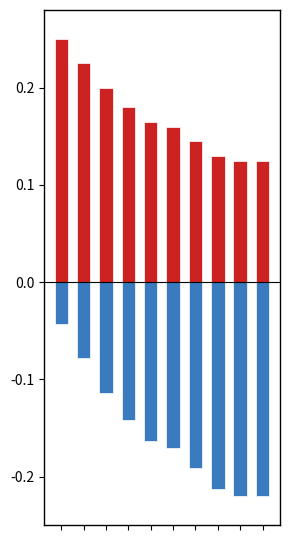

At which label does TP reach its minimum?

8